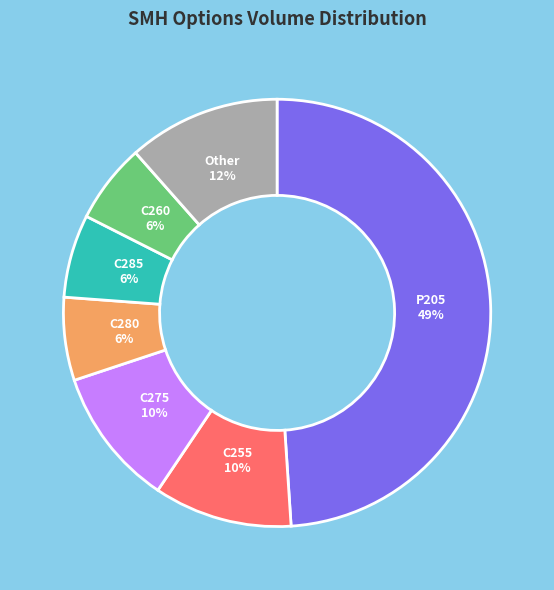

How many segments does this pie chart have?

7